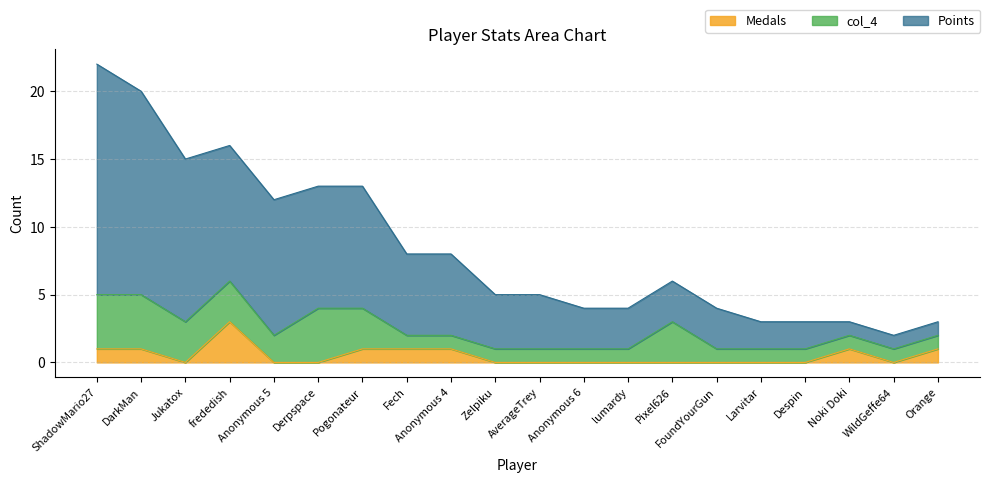

At which label is Points closest to 9?

Derpspace